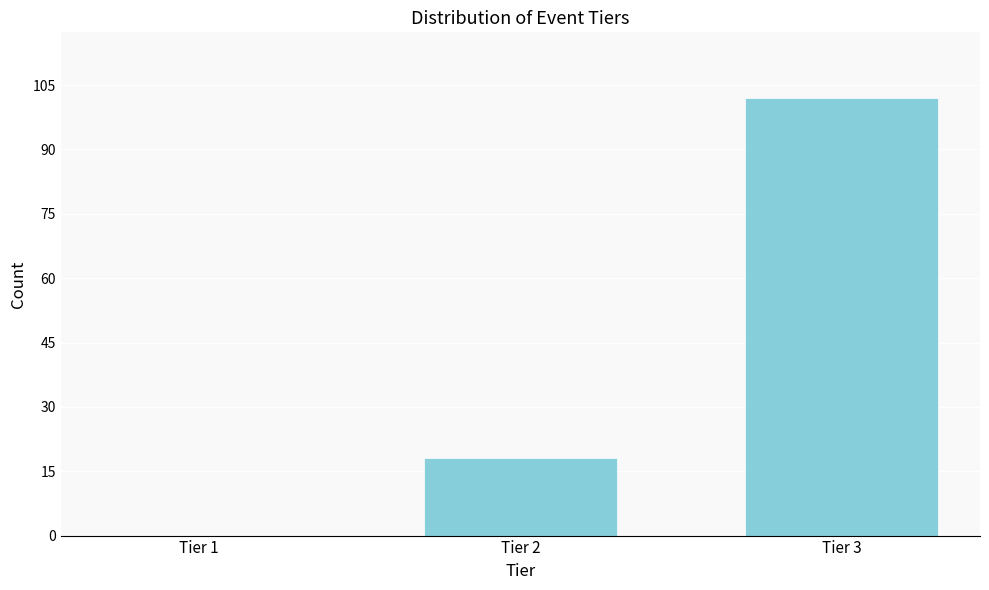

Reading left to right, transcribe all the data shown in this chart.

Tier 1=0	Tier 2=18	Tier 3=102